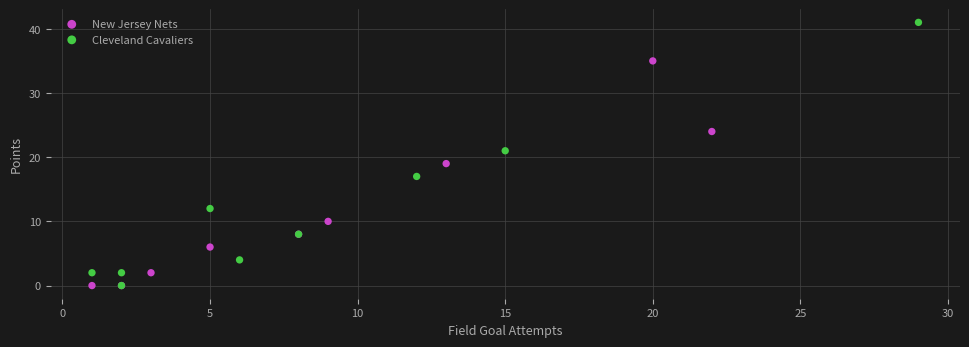

Which series has the largest Y range (max minus min)?

Cleveland Cavaliers